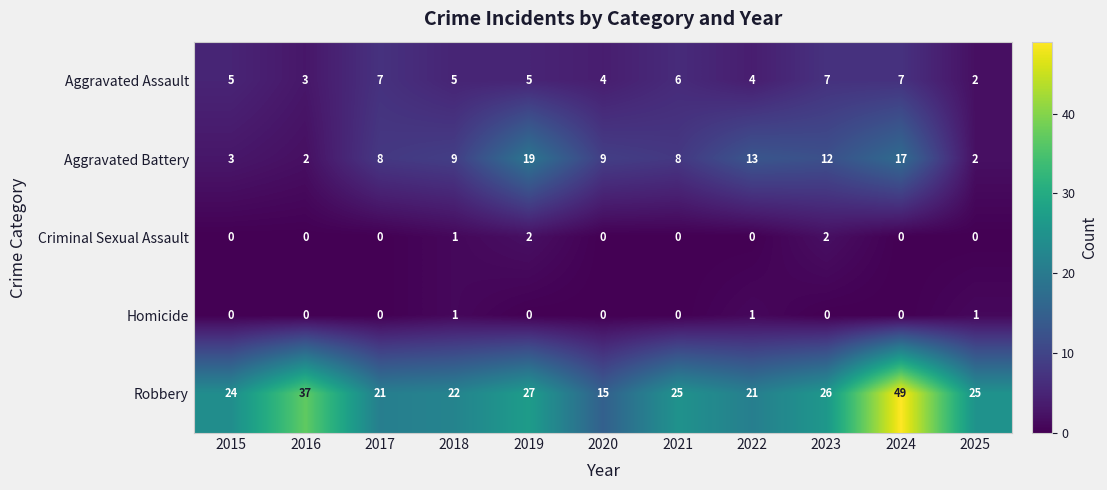

What is the greatest value displayed?

49